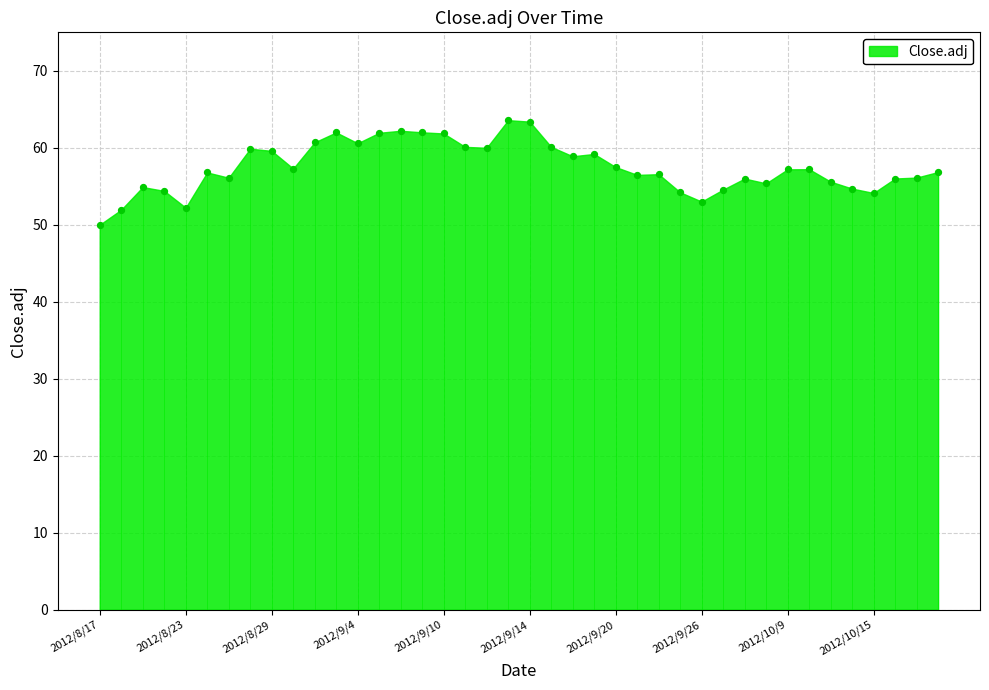

What is the range of Y values (max minus min)?

13.6